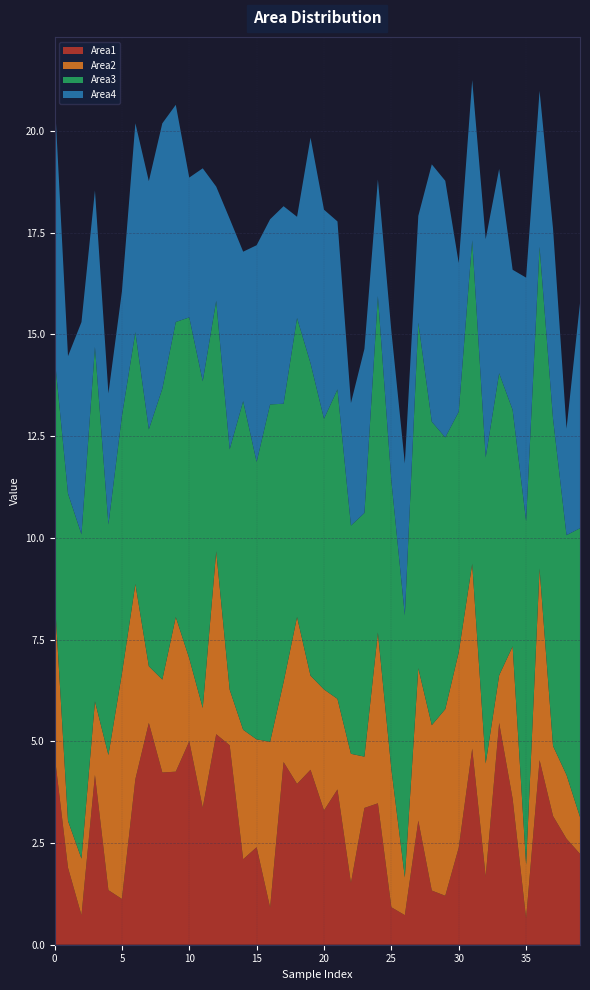

Reading left to right, what are all the values shown in this chart?

Area1: 0=4.7	1=1.9	2=0.7	3=4.2	4=1.3	5=1.1	6=4.1	7=5.5	8=4.2	9=4.3	10=5.0	11=3.4	12=5.2	13=4.9	14=2.1	15=2.4	16=0.9	17=4.5	18=4.0	19=4.3	20=3.3	21=3.8	22=1.5	23=3.4	24=3.5	25=0.9	26=0.7	27=3.1	28=1.3	29=1.2	30=2.4	31=4.8	32=1.7	33=5.5	34=3.6	35=0.6	36=4.5	37=3.2	38=2.6	39=2.2
Area2: 0=3.9	1=1.1	2=1.4	3=1.8	4=3.3	5=5.5	6=4.8	7=1.4	8=2.3	9=3.8	10=2.0	11=2.5	12=4.5	13=1.4	14=3.2	15=2.7	16=4.1	17=2.0	18=4.1	19=2.3	20=3.0	21=2.2	22=3.2	23=1.3	24=4.2	25=3.4	26=0.9	27=3.7	28=4.1	29=4.6	30=4.8	31=4.5	32=2.8	33=1.2	34=3.7	35=1.3	36=4.7	37=1.7	38=1.6	39=0.9
Area3: 0=5.9	1=8.0	2=8.0	3=8.7	4=5.7	5=6.3	6=6.2	7=5.8	8=7.1	9=7.3	10=8.4	11=8.0	12=6.2	13=5.9	14=8.1	15=6.8	16=8.3	17=6.8	18=7.3	19=7.7	20=6.7	21=7.6	22=5.6	23=6.0	24=8.3	25=7.1	26=6.4	27=8.5	28=7.5	29=6.7	30=5.9	31=8.0	32=7.5	33=7.4	34=5.8	35=8.4	36=7.9	37=8.0	38=5.9	39=7.1
Area4: 0=6.4	1=3.4	2=5.2	3=3.8	4=3.2	5=3.1	6=5.1	7=6.1	8=6.5	9=5.3	10=3.4	11=5.2	12=2.8	13=5.7	14=3.7	15=5.3	16=4.6	17=4.9	18=2.5	19=5.5	20=5.1	21=4.1	22=3.0	23=4.0	24=2.9	25=3.7	26=3.7	27=2.6	28=6.3	29=6.3	30=3.7	31=3.9	32=5.4	33=5.0	34=3.4	35=6.0	36=3.8	37=4.7	38=2.6	39=5.5